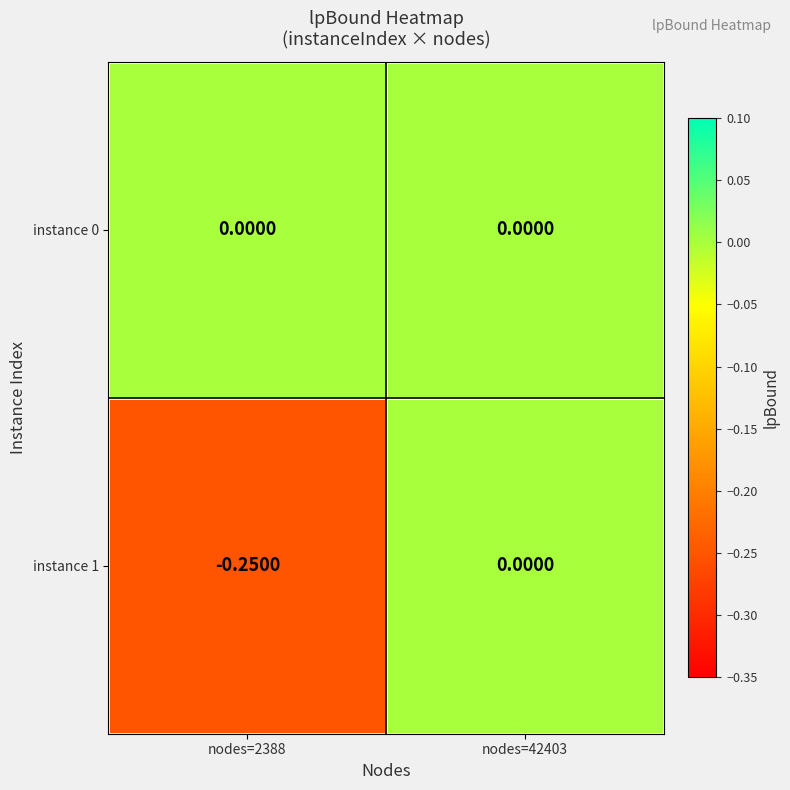

Count the number of data series in this chart.

2